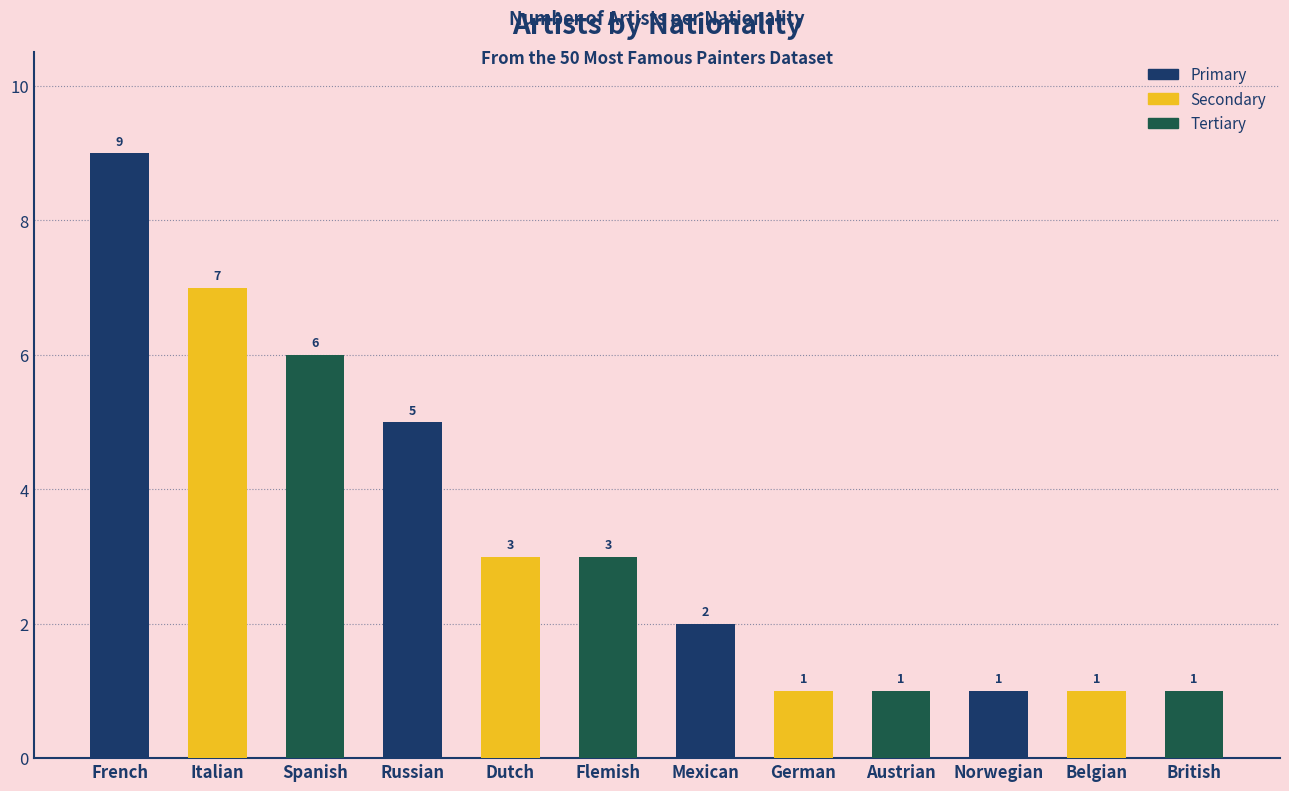

What is the average value?

3